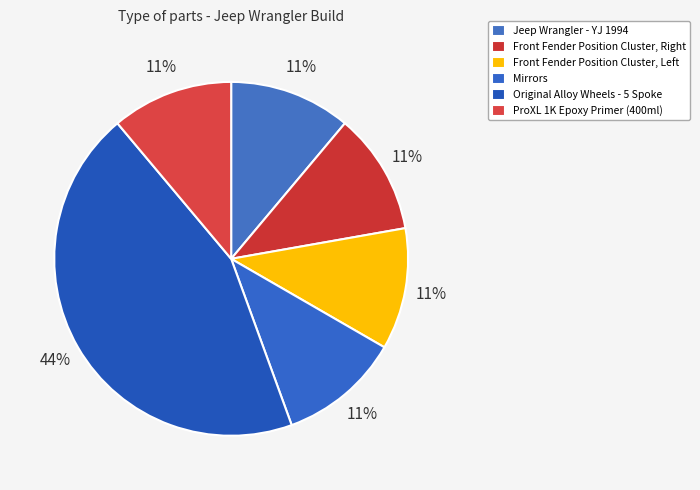

How many slices are in this pie chart?

6